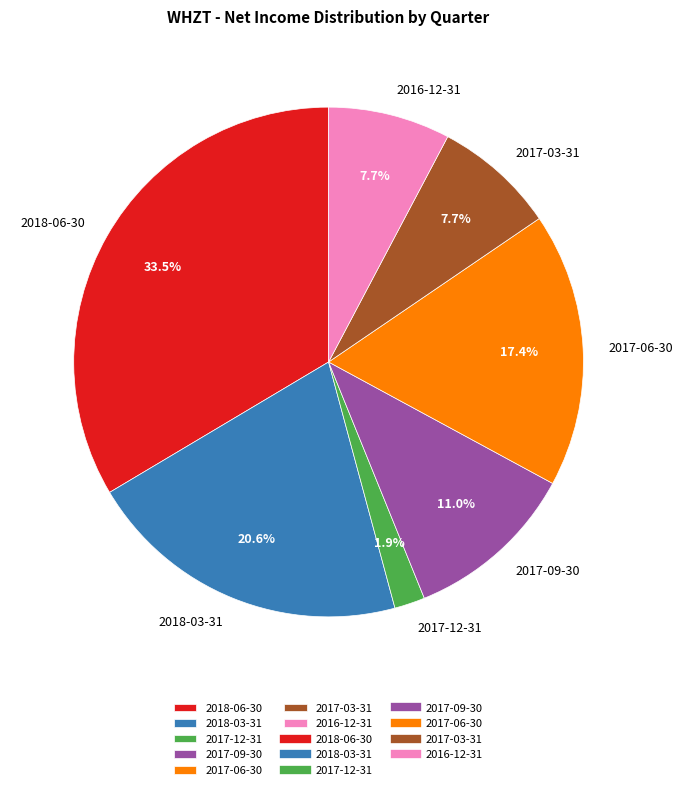

Is it true that 2017-06-30 is 26% of the pie?

False